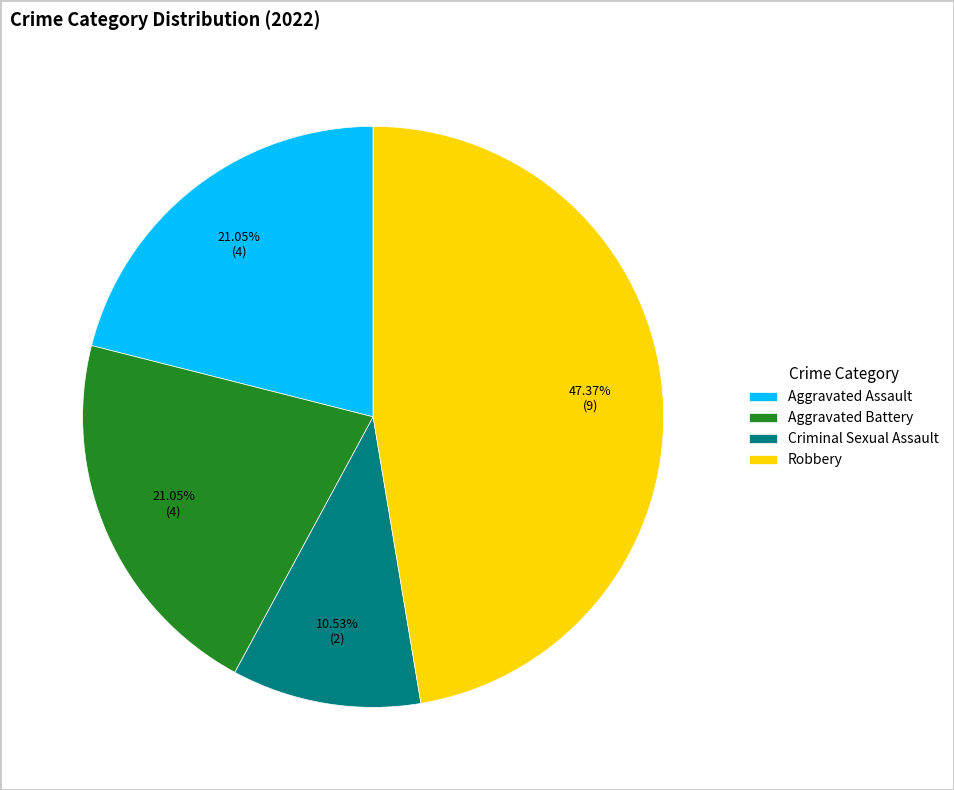

Count the number of slices in the pie.

4